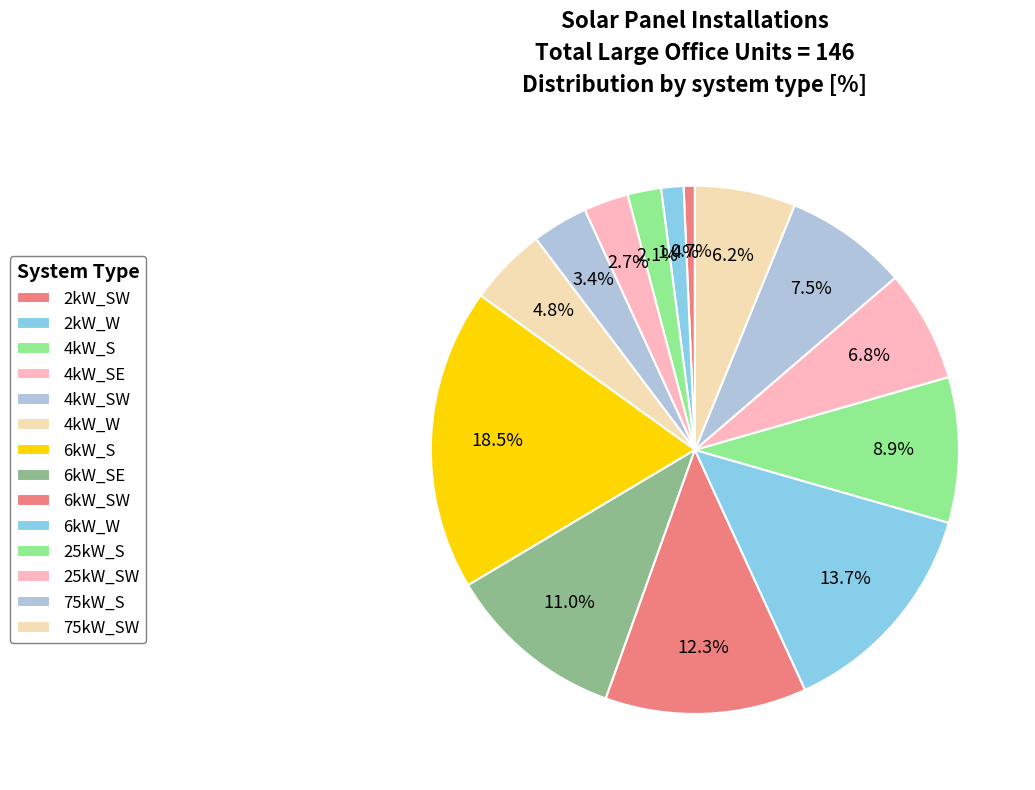

To the nearest percent, what is the difference between the largest and smallest slice percentages?

18%